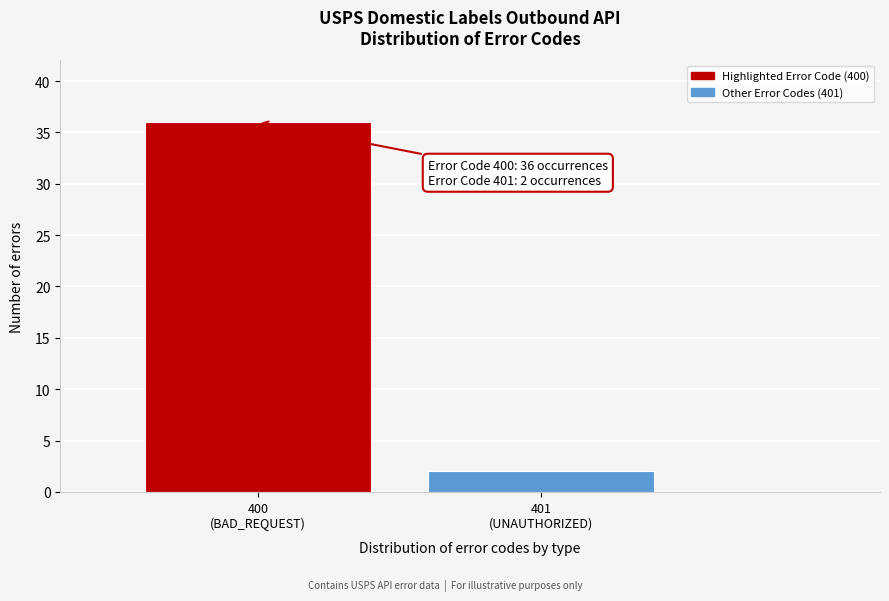

Reading right to left, list all the values displayed in this chart.

2	36